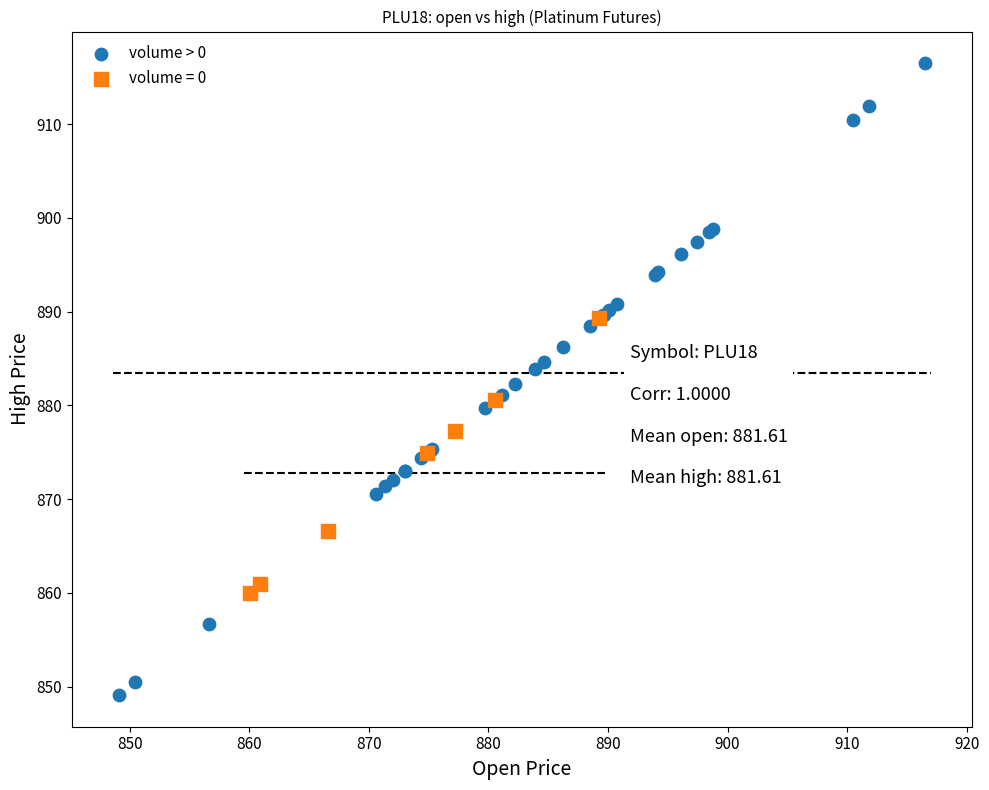

Which series reaches the minimum Y coordinate?

volume > 0